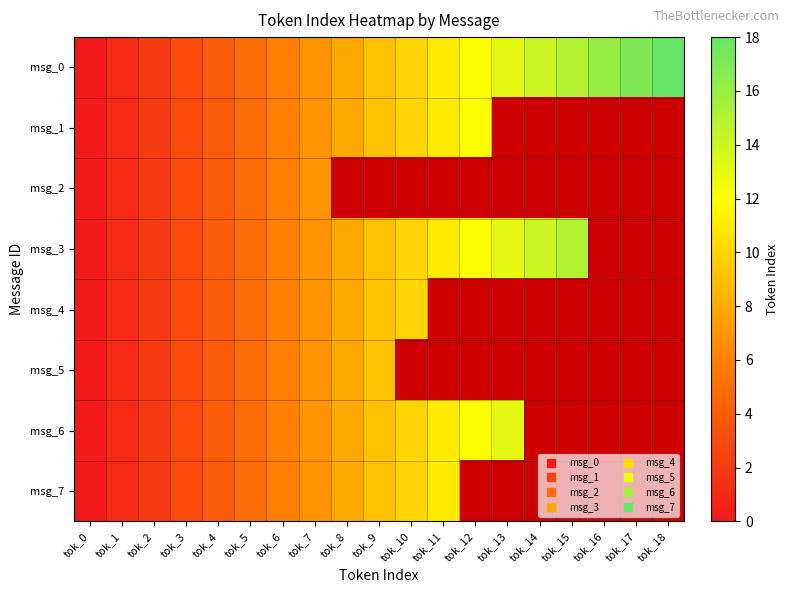

How many values in the msg_6 series are below 9?

9